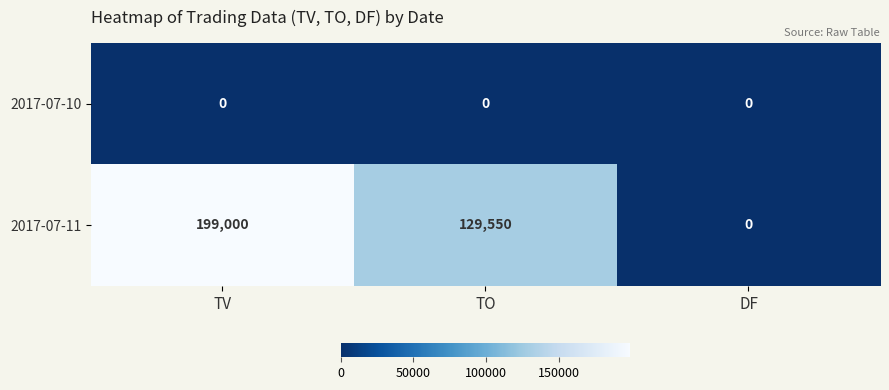

What is the maximum value shown in the chart?

199000